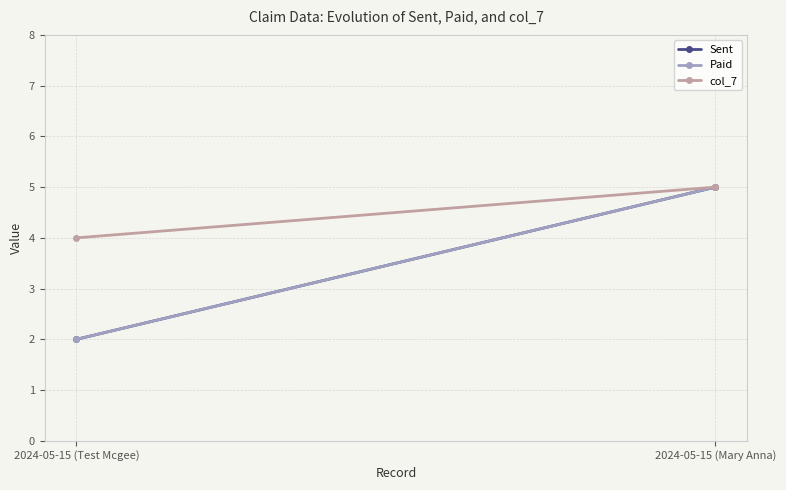

How many Paid values are between 2 and 5?

2